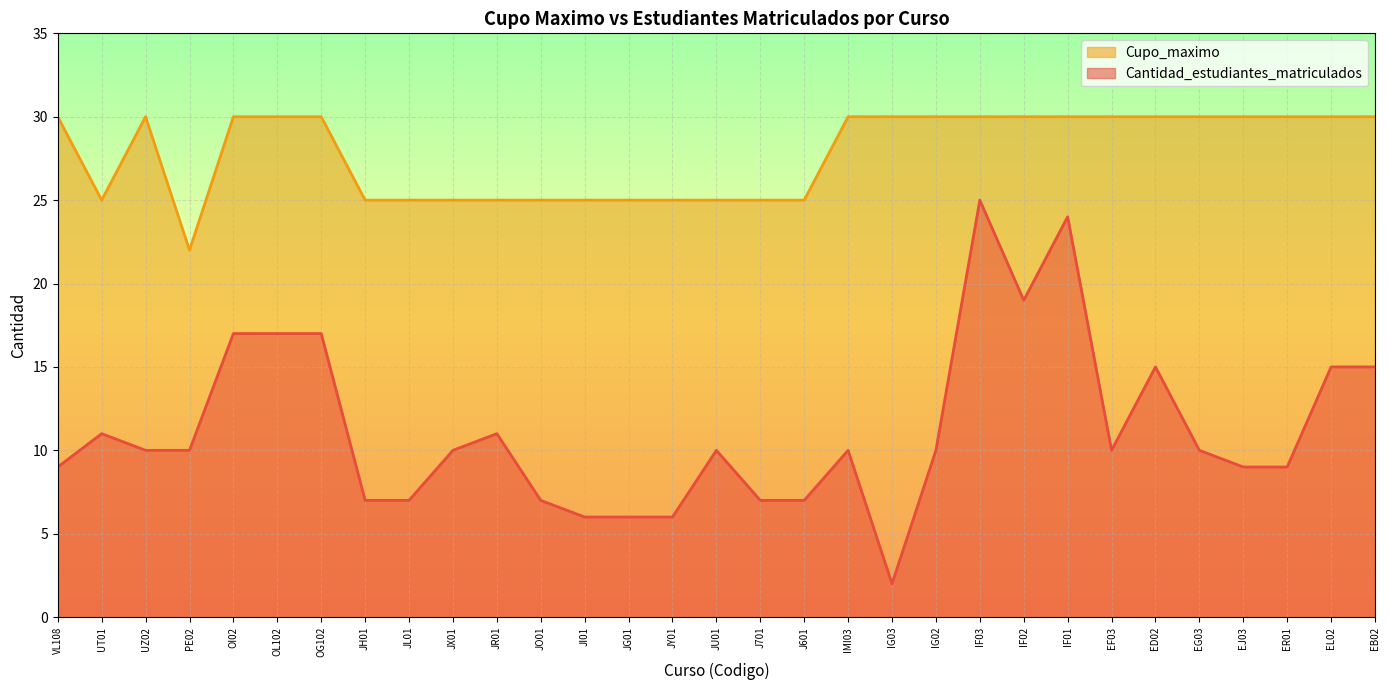

Is the value of Cupo_maximo at J601 greater than the value of Cantidad_estudiantes_matriculados at UT01?

Yes